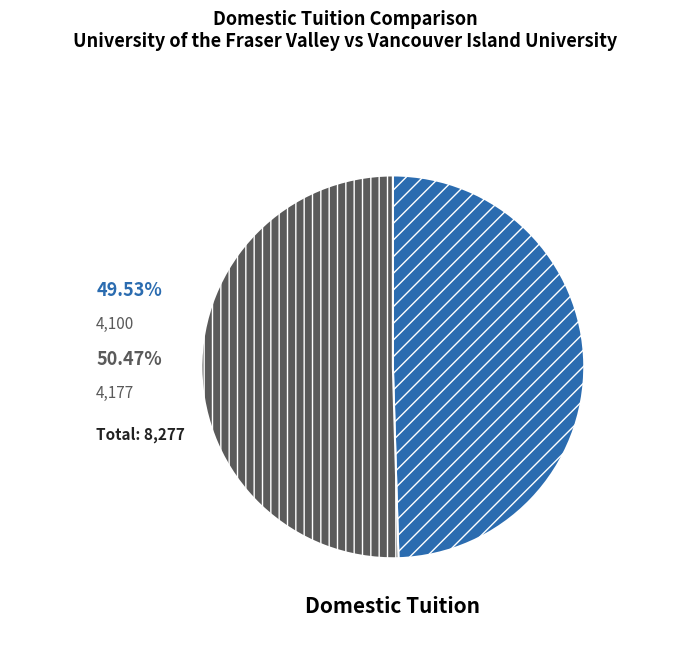

Is there any slice that represents more than half of the pie?

Yes